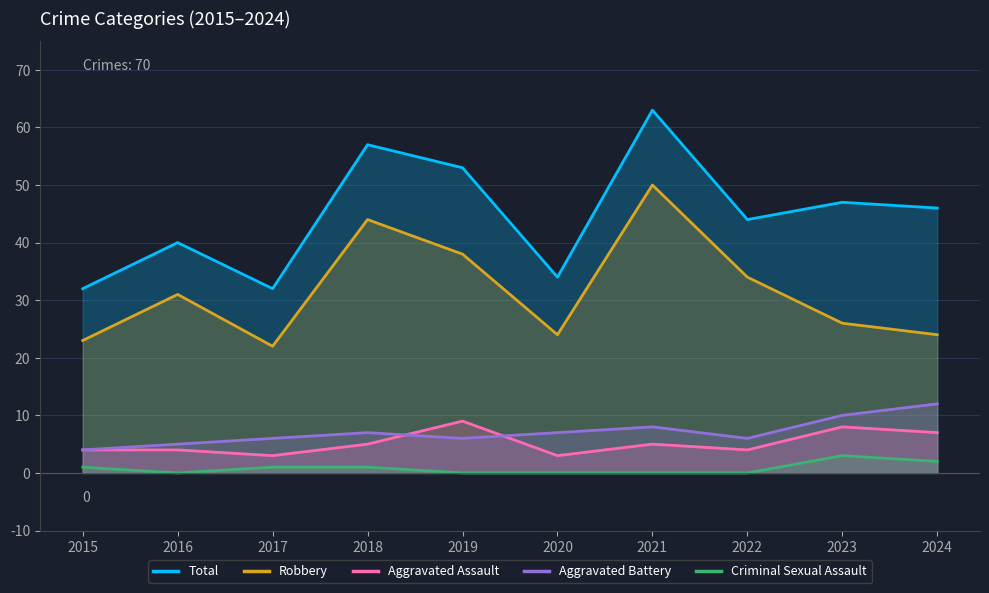

True or false: Total and Criminal Sexual Assault cross at least once.

False